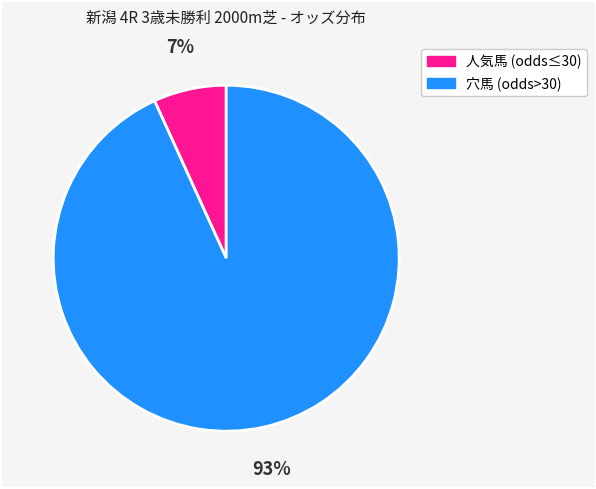

How many segments does this pie chart have?

2